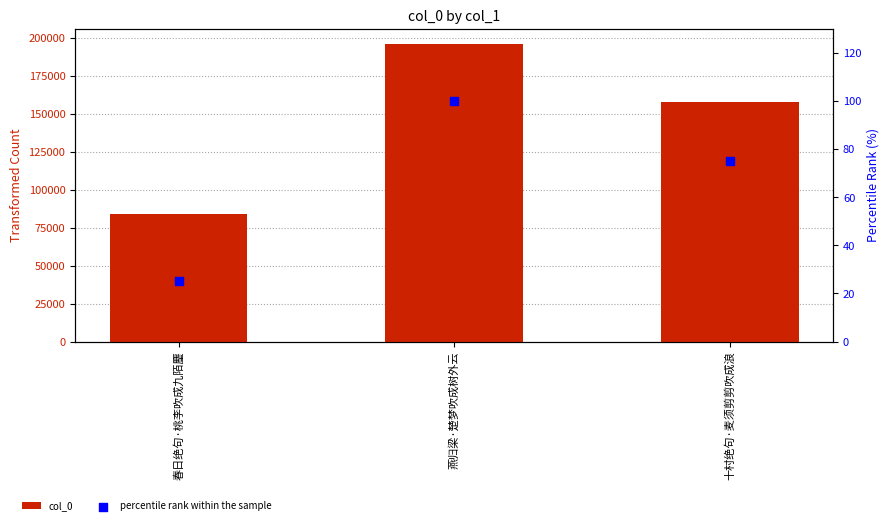

Which series has the largest Y range (max minus min)?

col_0